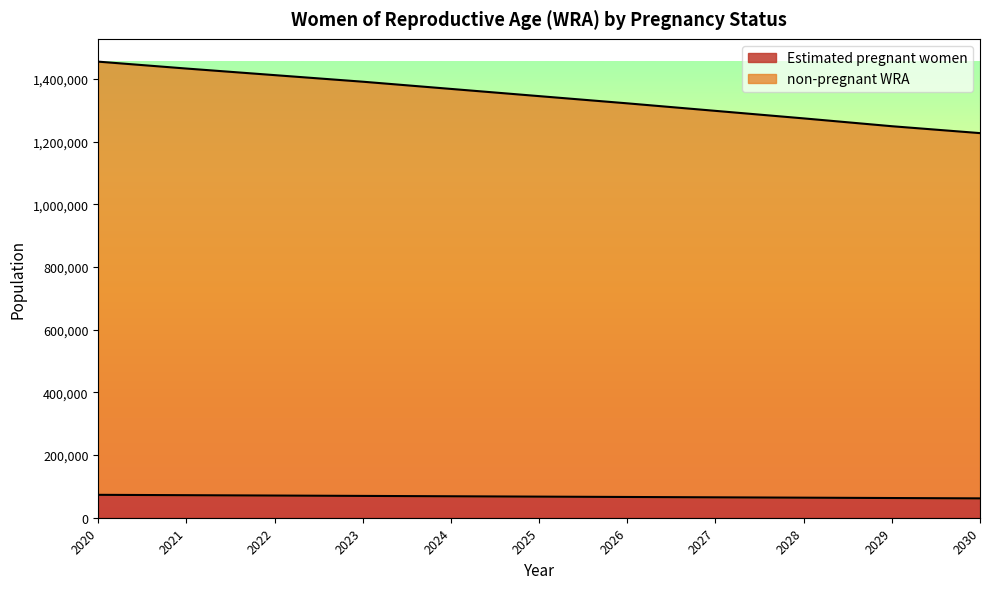

Rank the series by their average value, from lowest to highest.

Estimated pregnant women, non-pregnant WRA